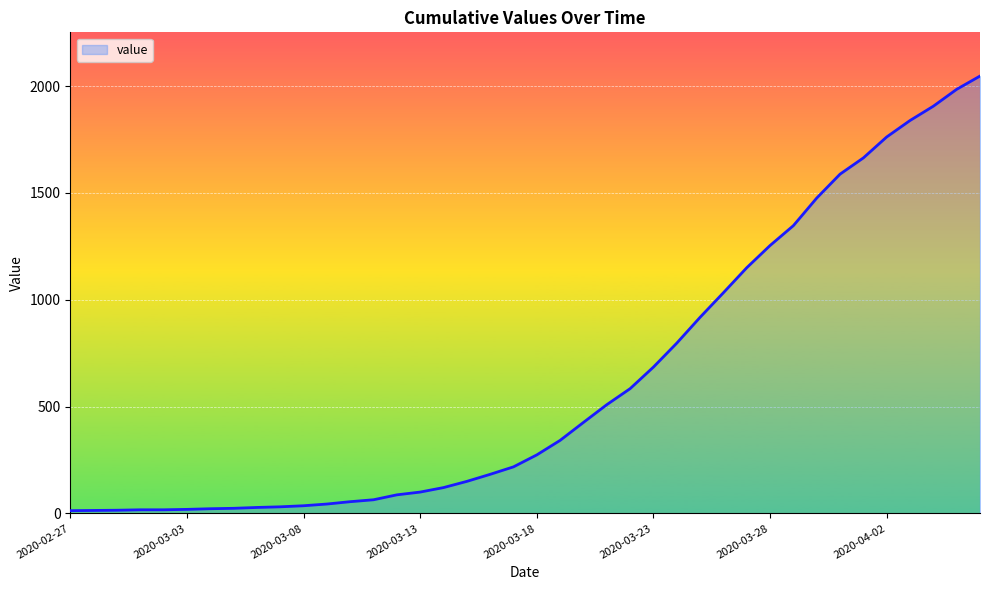

What is the maximum value shown in the chart?

2047